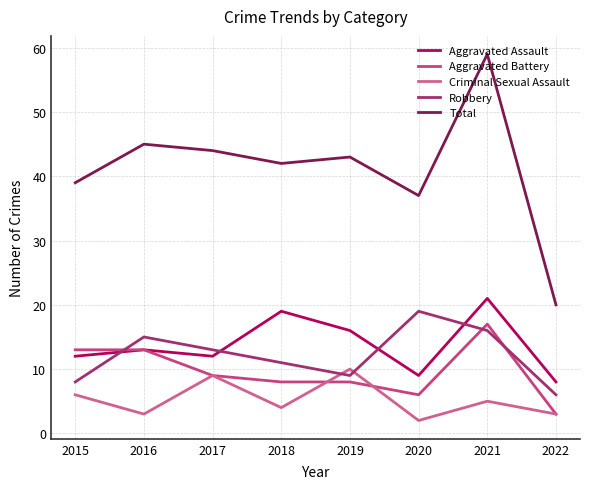

What is the sum of the Aggravated Battery values at 2018 and 2021?

25